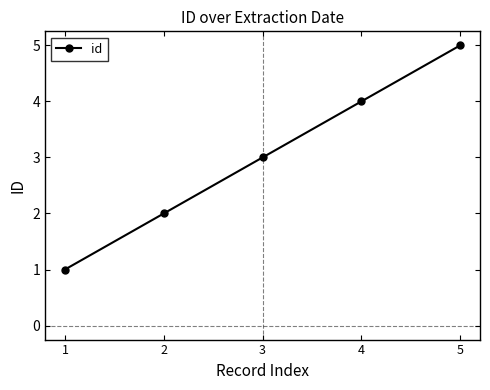

What is the value of the 5th point from the left?

5